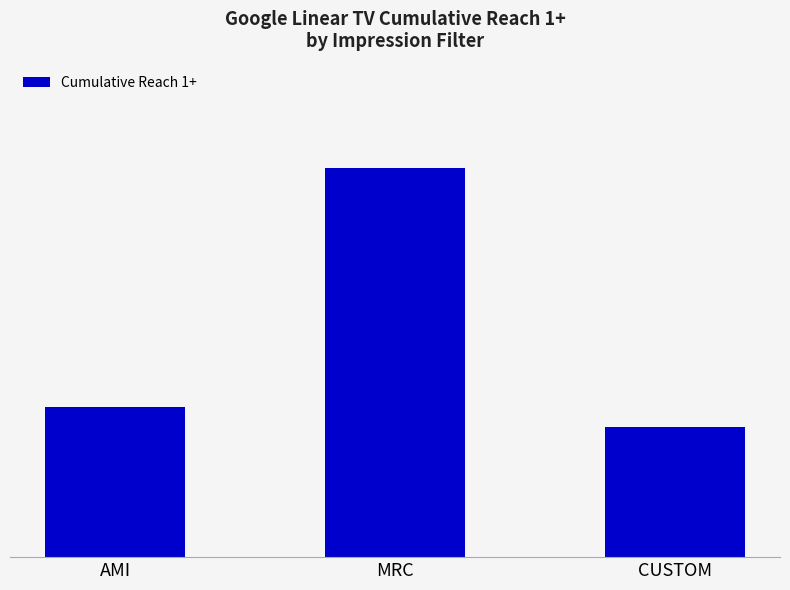

Does the chart contain any negative values?

No